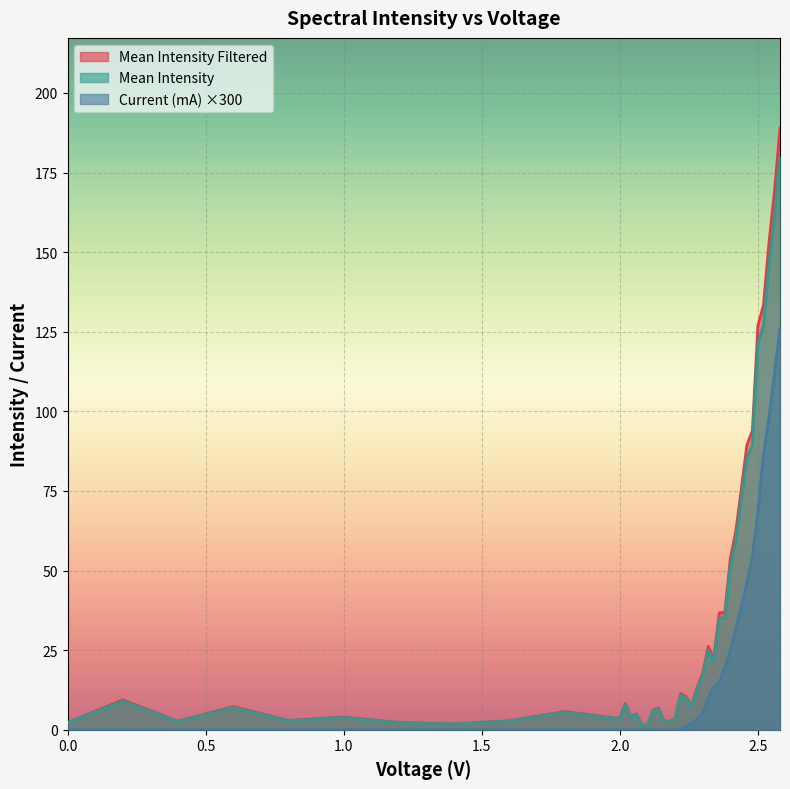

At how many categories does at least one series exceed 112?

5